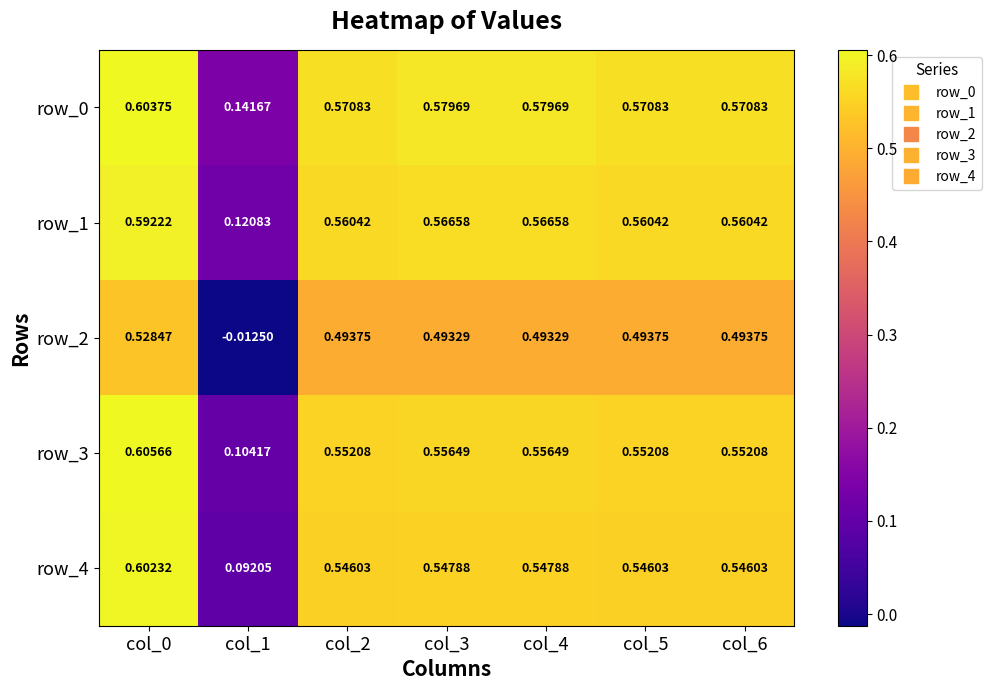

Is the value of row_0 at col_4 greater than the value of row_3 at col_3?

Yes